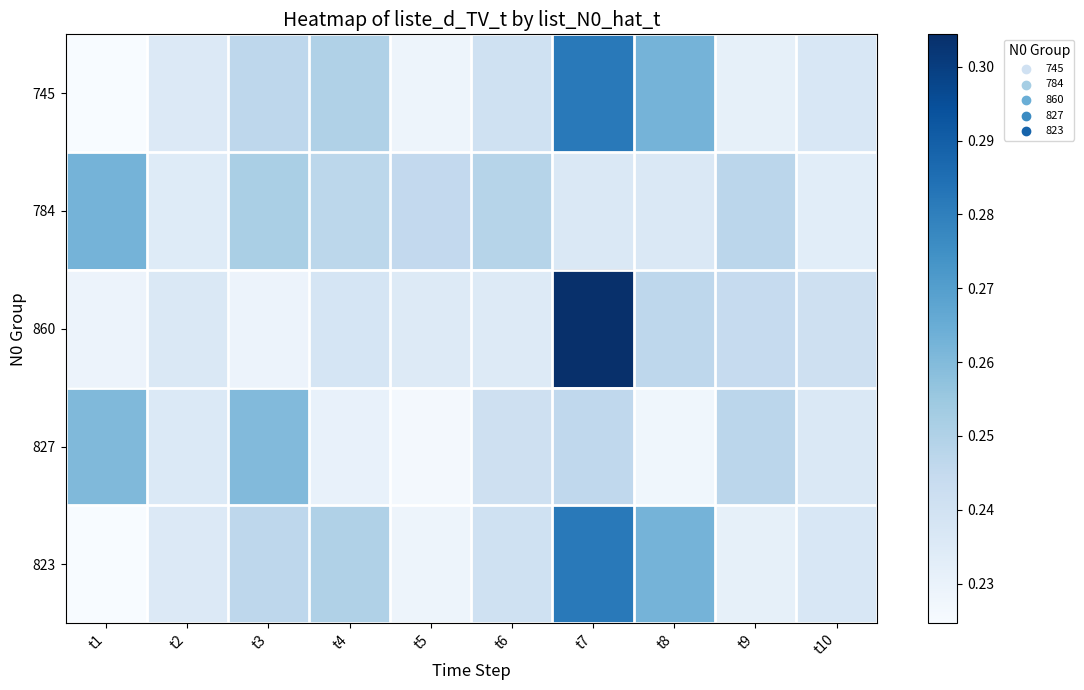

Which series has the largest total across all categories?

784